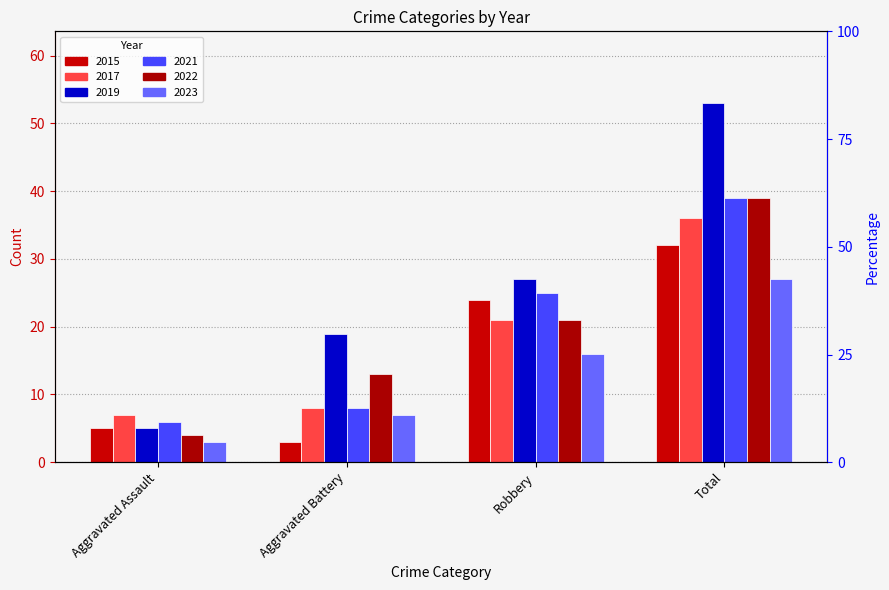

Reading right to left, extract all data points from this chart.

2015: 32	24	3	5
2017: 36	21	8	7
2019: 53	27	19	5
2021: 39	25	8	6
2022: 39	21	13	4
2023: 27	16	7	3